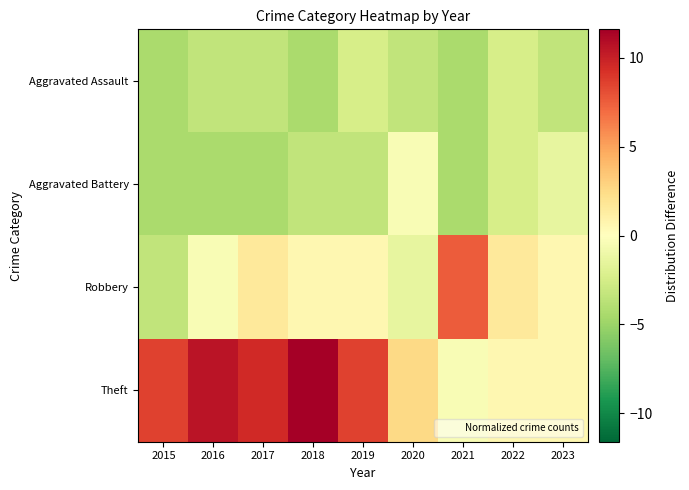

Which series has the largest total across all categories?

Theft